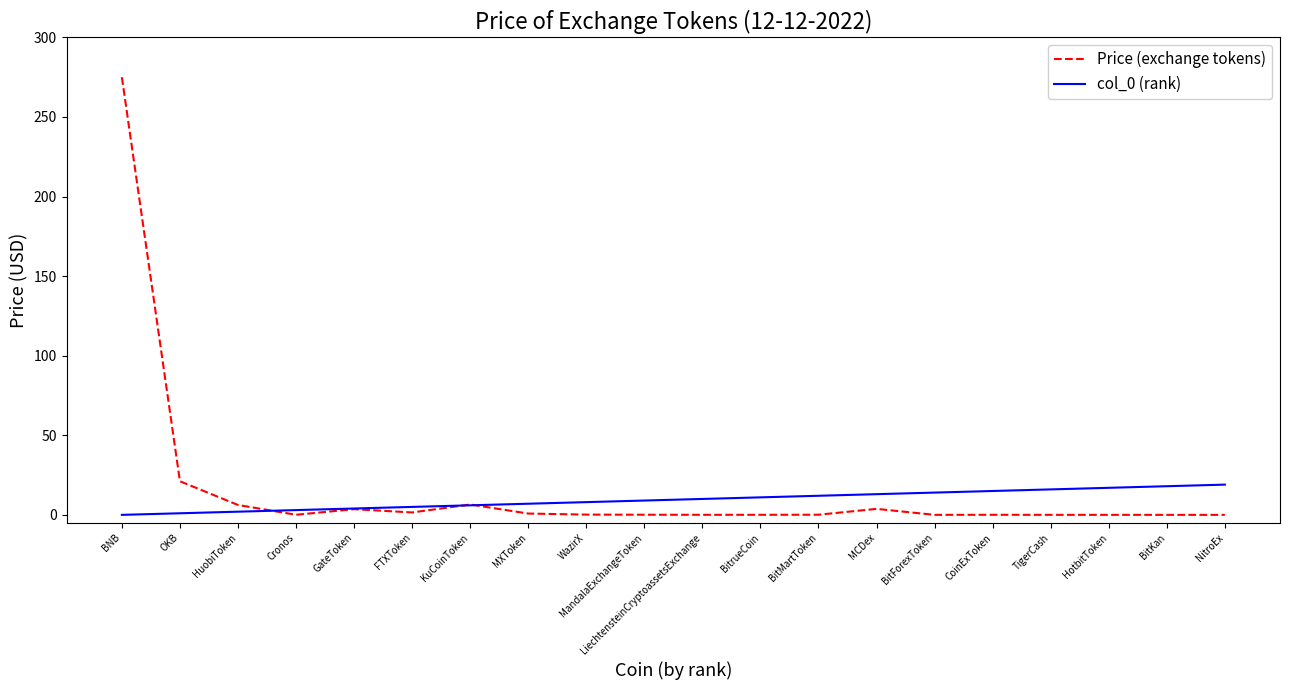

Does the chart have visible grid lines?

No